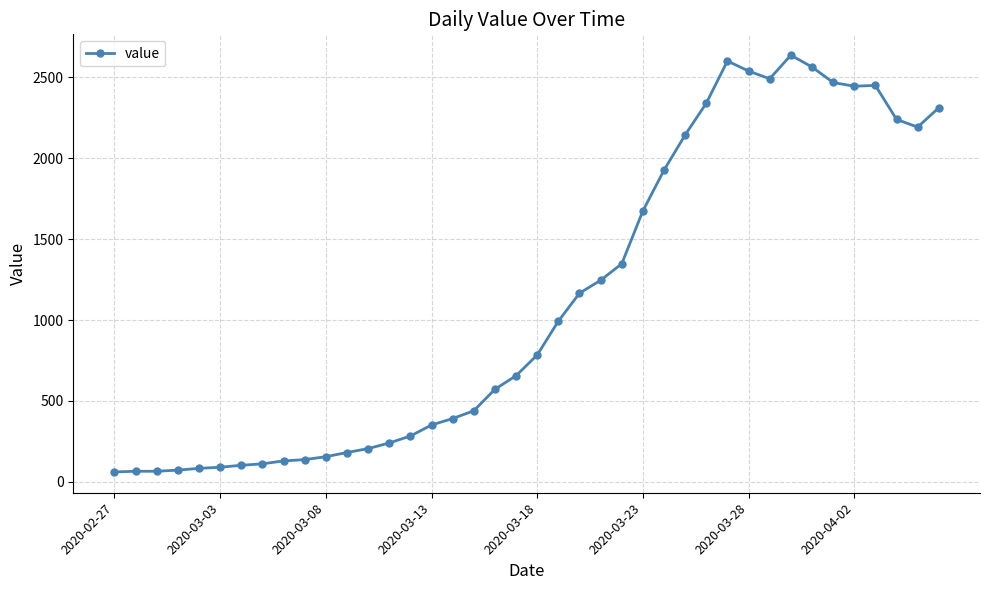

True or false: there are more than 2 points higher than both neighbors.

True